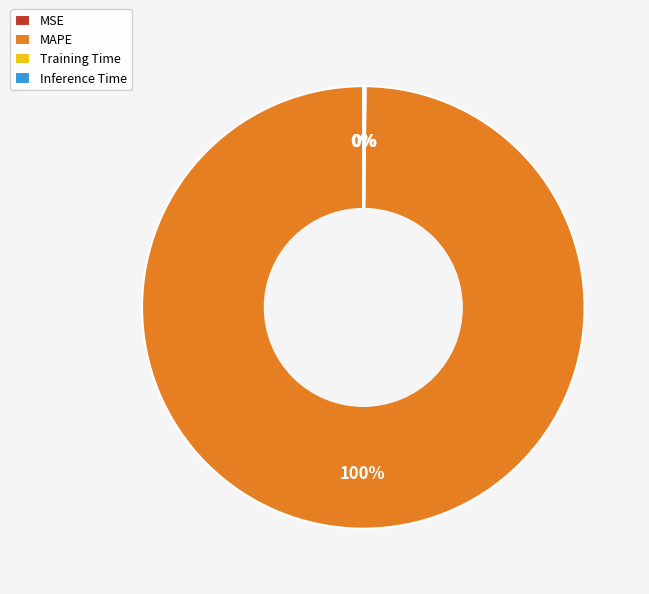

What is the largest slice in the pie chart?

MAPE